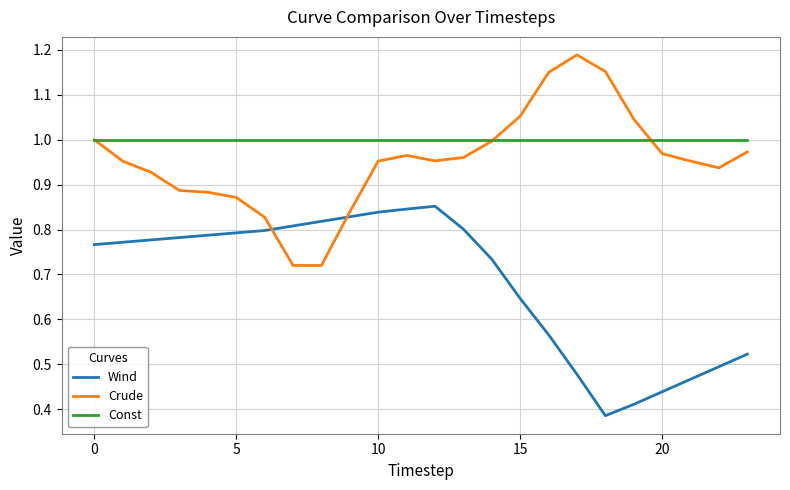

Rank the series by their maximum value, from lowest to highest.

Wind, Const, Crude